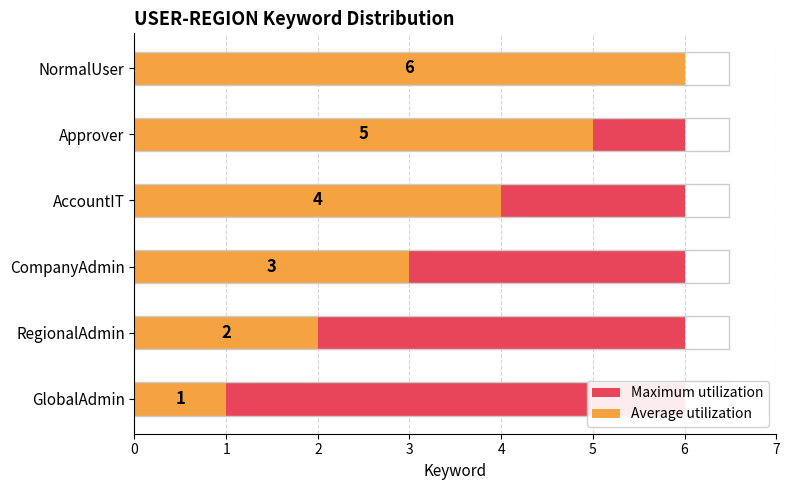

How many groups of bars are there?

6